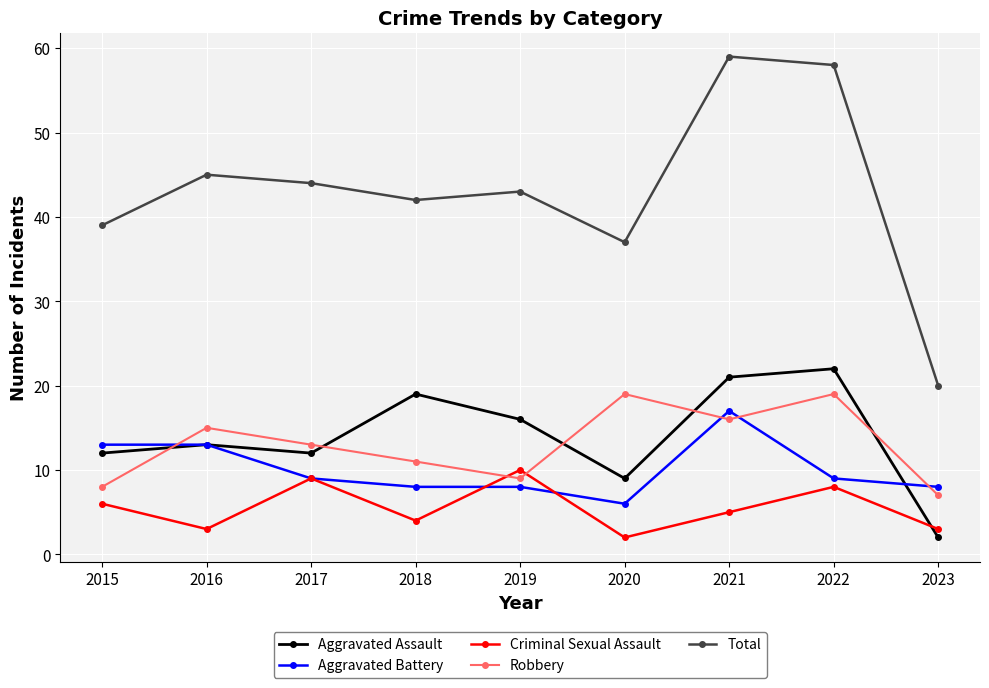

Reading left to right, what are all the values shown in this chart?

Aggravated Assault: 12	13	12	19	16	9	21	22	2
Aggravated Battery: 13	13	9	8	8	6	17	9	8
Criminal Sexual Assault: 6	3	9	4	10	2	5	8	3
Robbery: 8	15	13	11	9	19	16	19	7
Total: 39	45	44	42	43	37	59	58	20